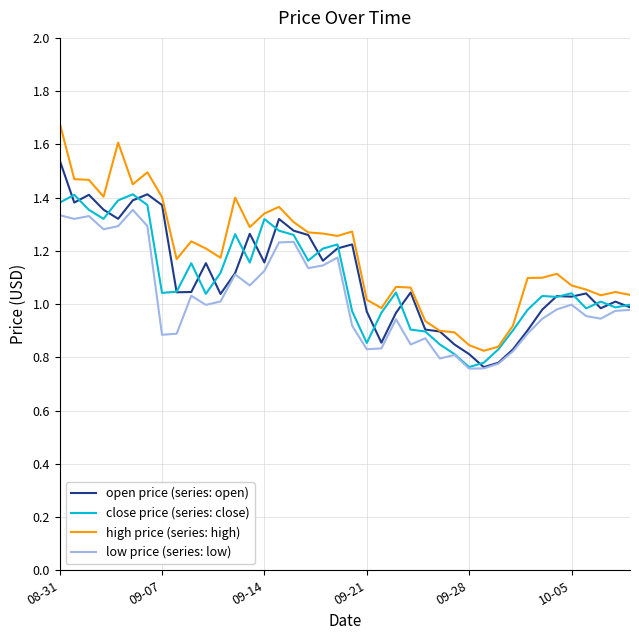

What is the greatest value displayed?

1.7